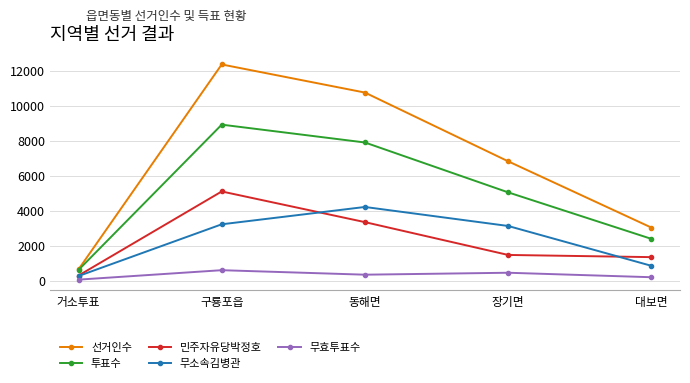

At which category does 투표수 reach its first local peak?

구룡포읍